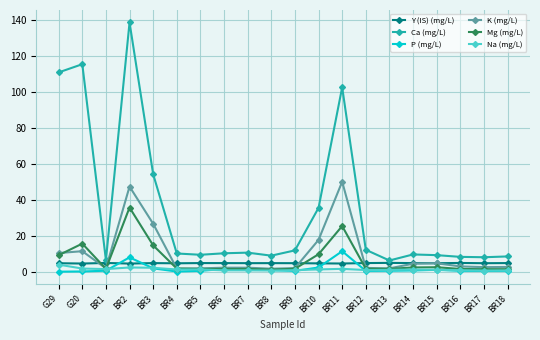

At which label is Ca (mg/L) closest to 72?

BR3